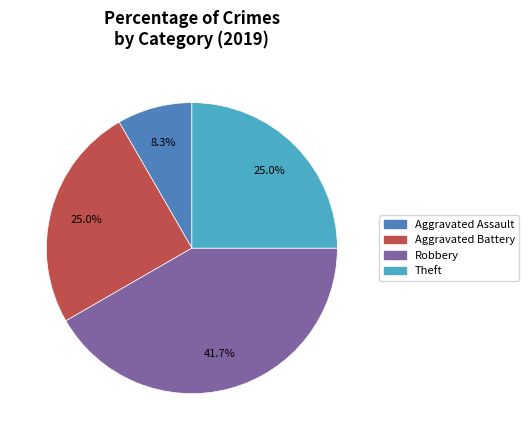

Does any single category account for the majority?

No